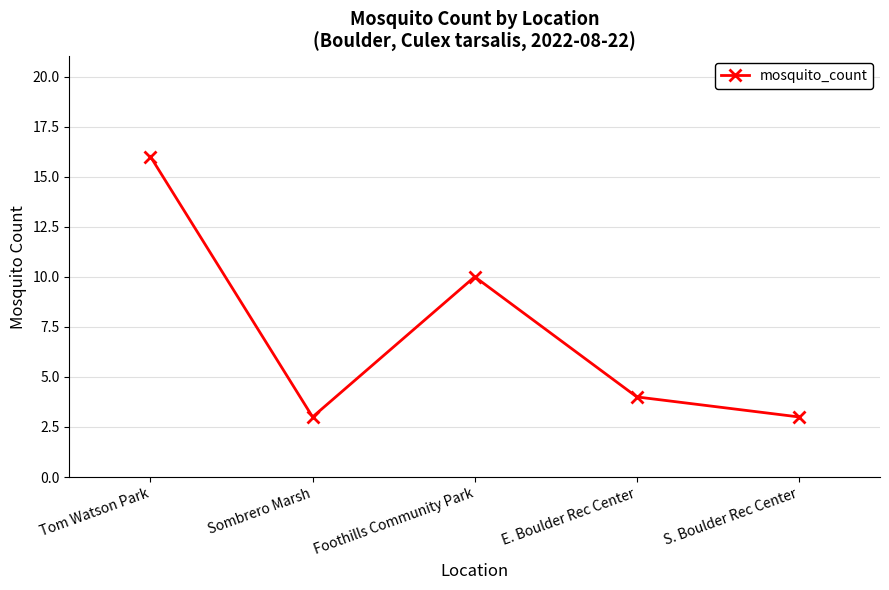

Does the chart display data point markers on the line(s)?

Yes